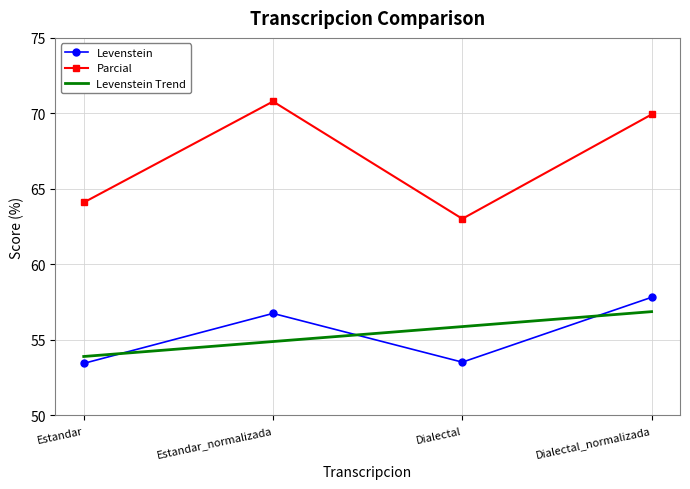

Which series has the largest range (max minus min)?

Parcial